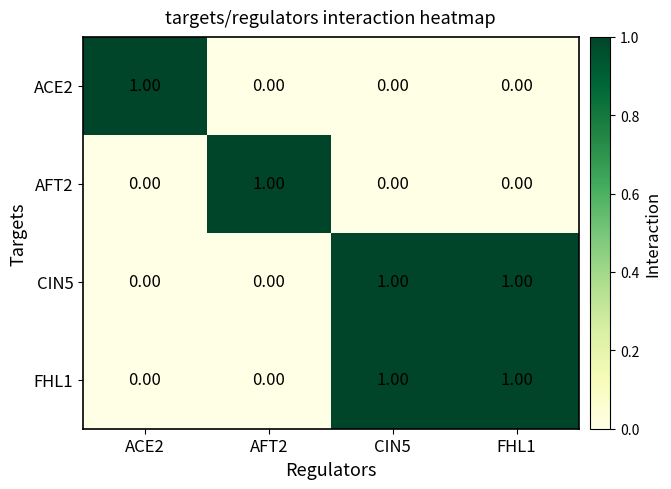

At how many categories does at least one series exceed 0?

4